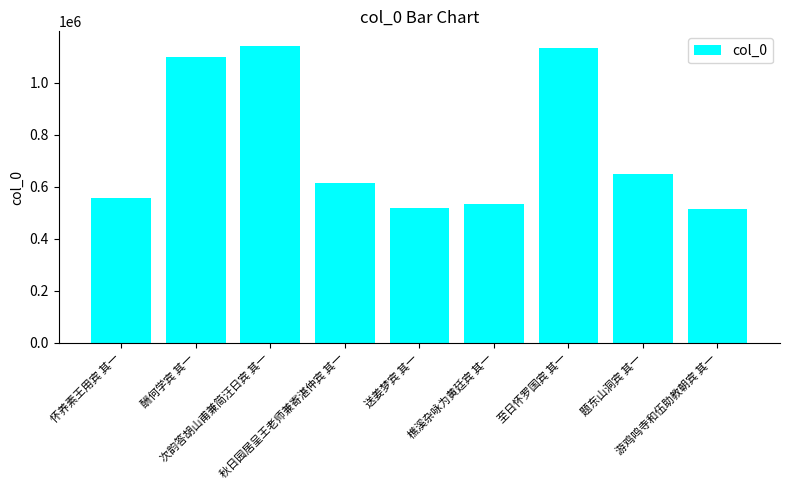

What is the difference between the maximum and second lowest values?

620600